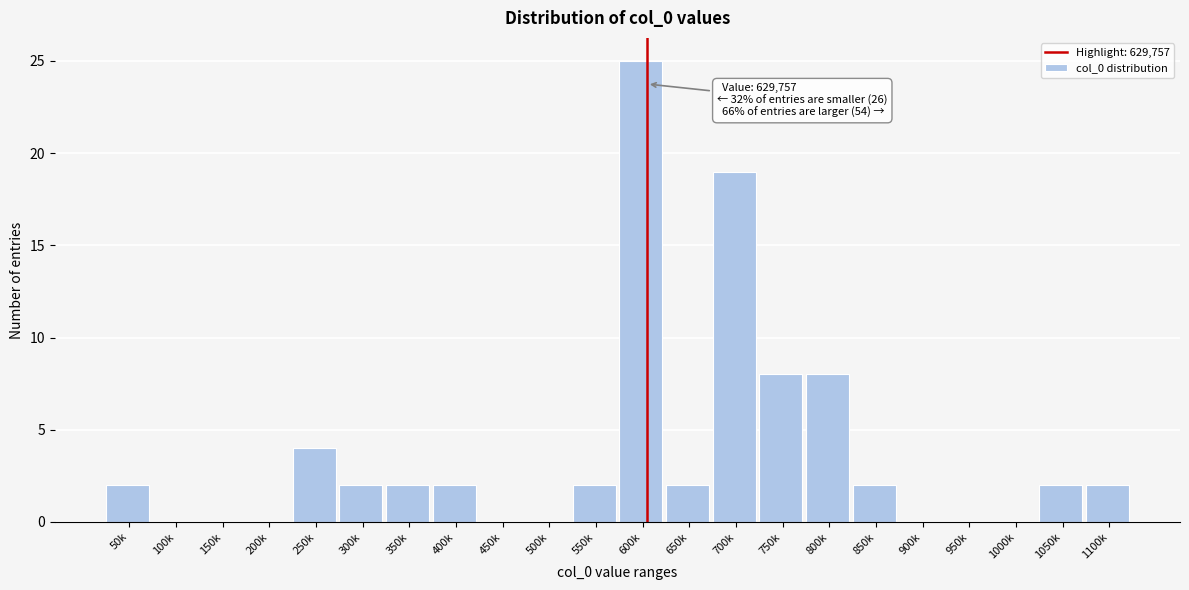

Reading left to right, transcribe all the data shown in this chart.

50k=2	100k=0	150k=0	200k=0	250k=4	300k=2	350k=2	400k=2	450k=0	500k=0	550k=2	600k=25	650k=2	700k=19	750k=8	800k=8	850k=2	900k=0	950k=0	1000k=0	1050k=2	1100k=2